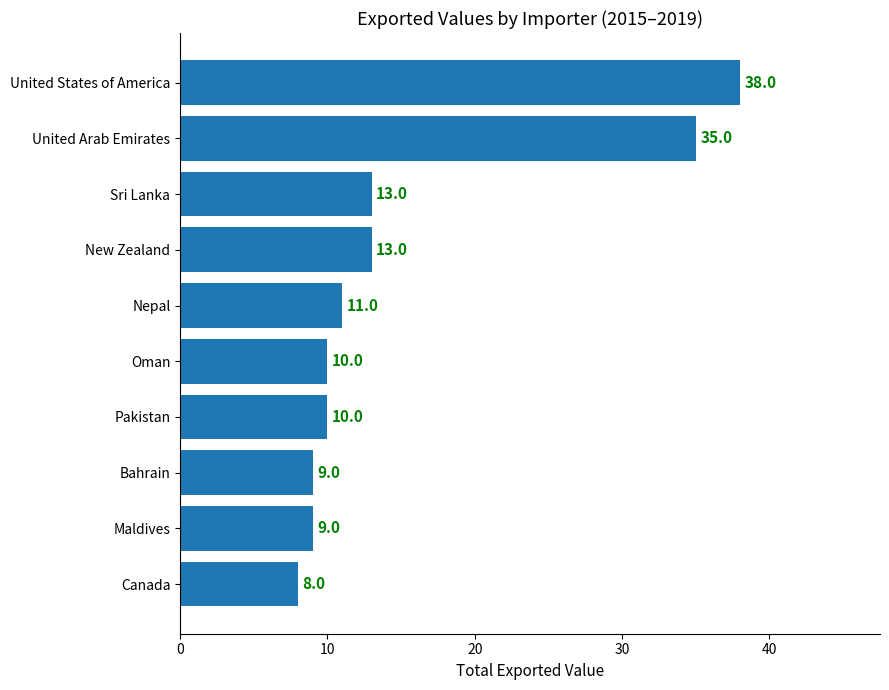

What is the smallest value displayed?

8